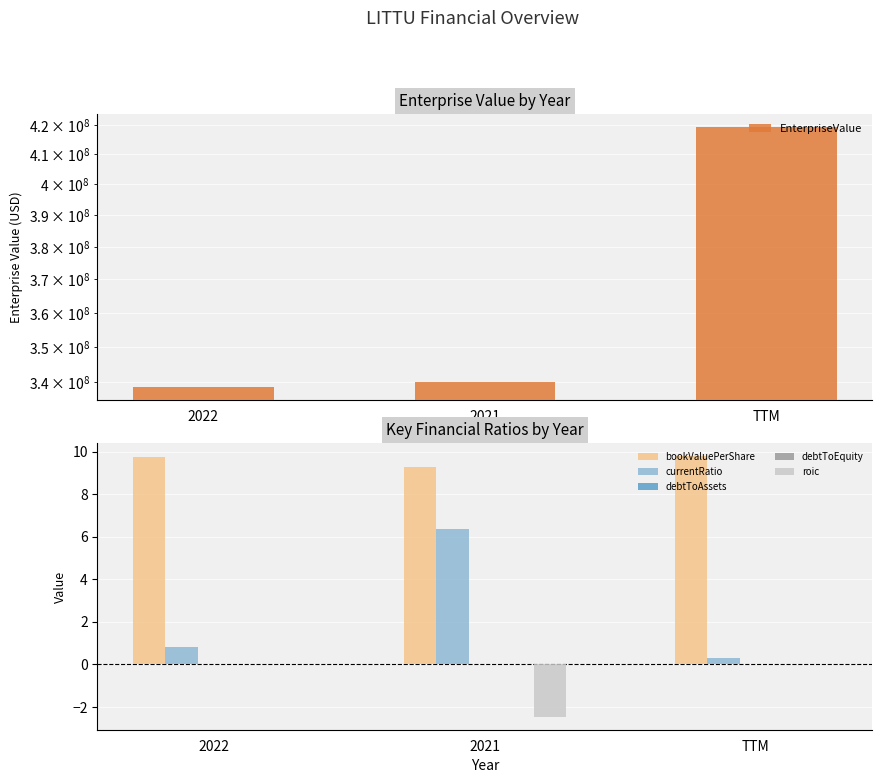

List the series in order of their peak value, lowest first.

roic, debtToAssets, debtToEquity, currentRatio, bookValuePerShare, EnterpriseValue